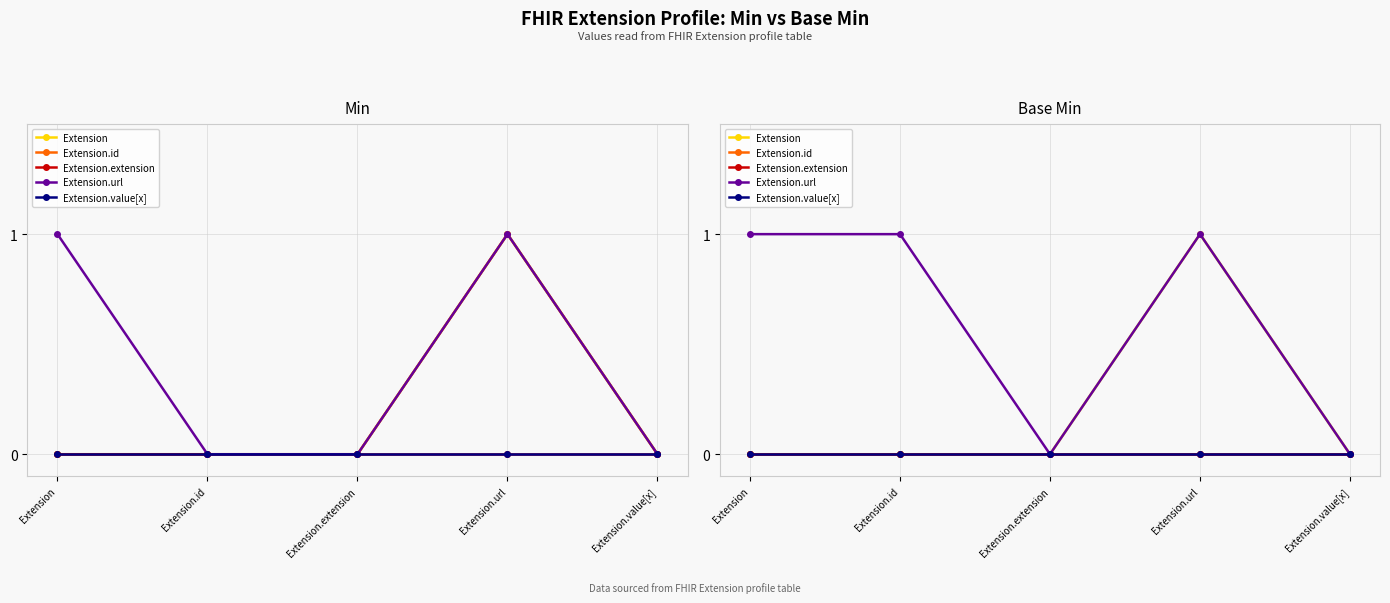

Which series changed the most between Extension.id and Extension.extension?

Extension.url